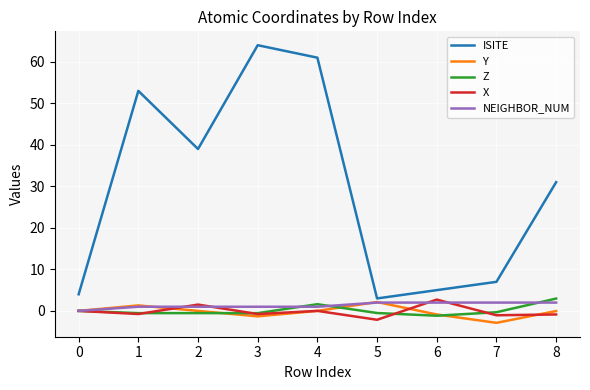

What is the average value of the X series?

-0.1